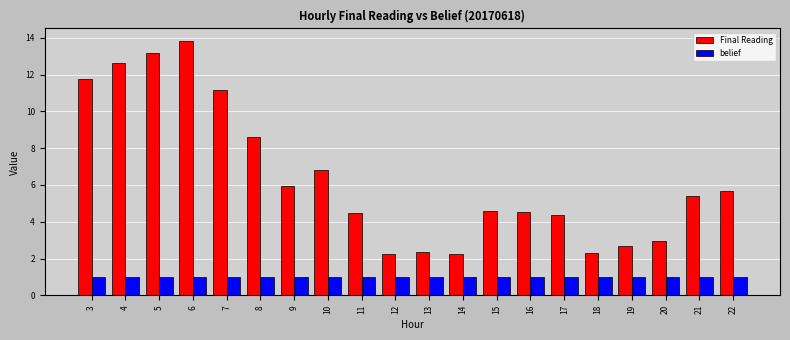

At which label does Final Reading reach its peak?

6